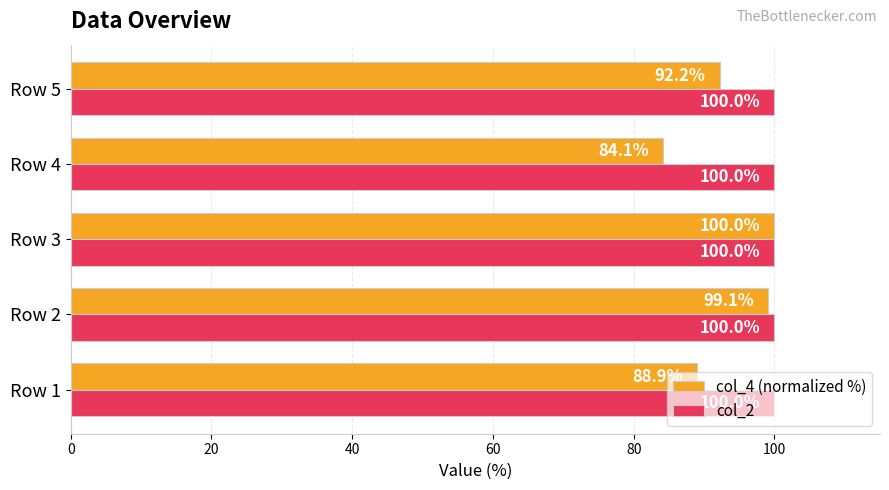

List the series in order of their overall mean, lowest first.

col_4 (normalized %), col_2